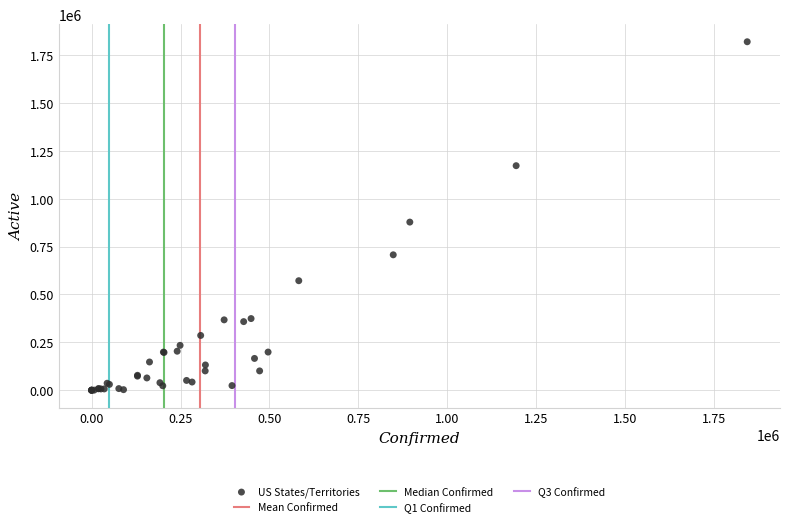

What Y value in the scatter plot is closest to 909987?

878041